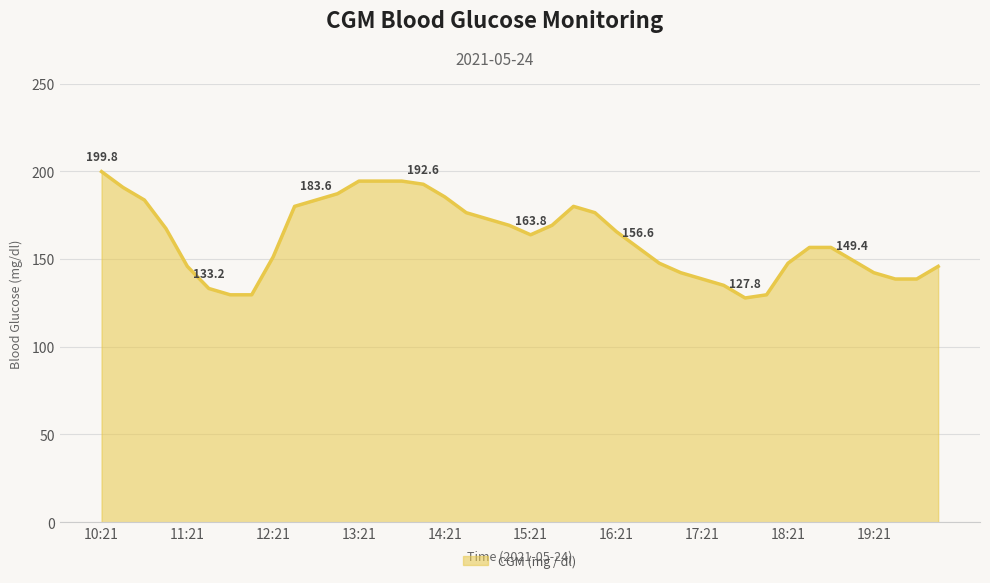

What is the minimum value shown in the chart?

127.8